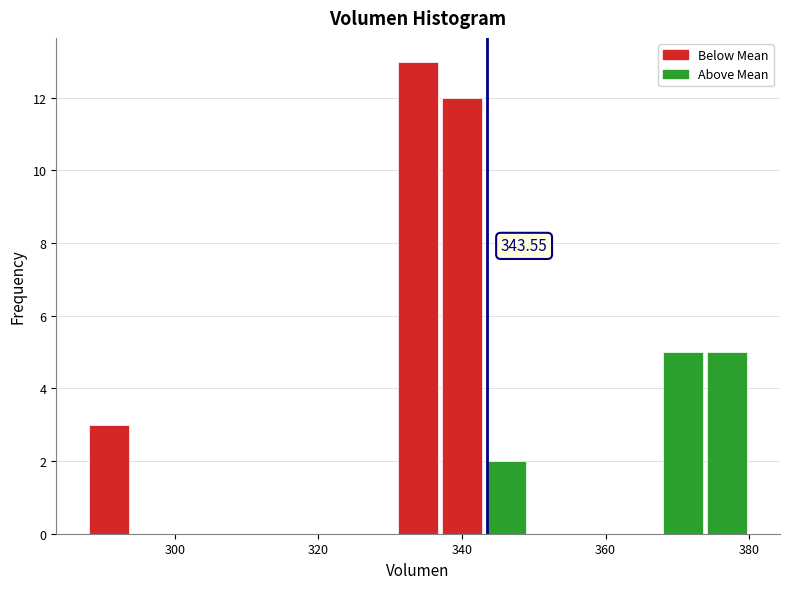

Around what value on the x-axis is the tallest bar? Give the approximate position of its centre, as read against the axis.

334